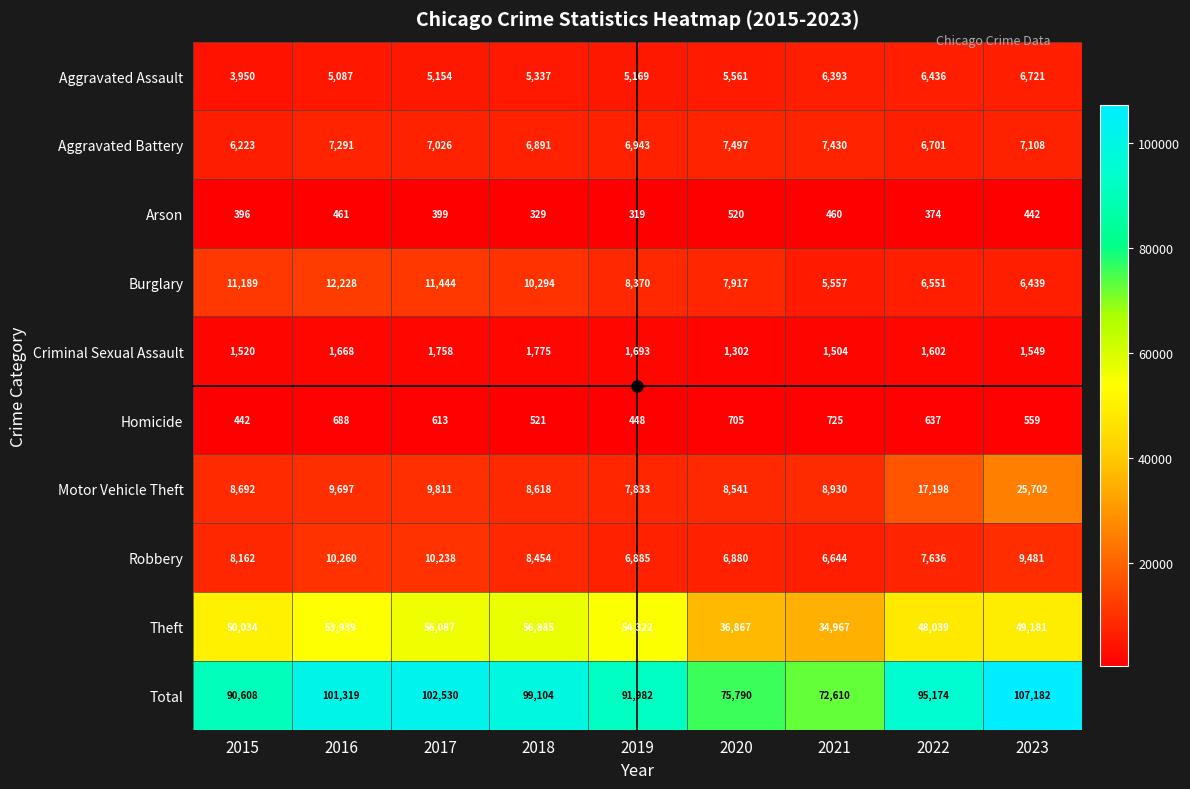

The value of Total at 2015 is 59862. True or false?

False